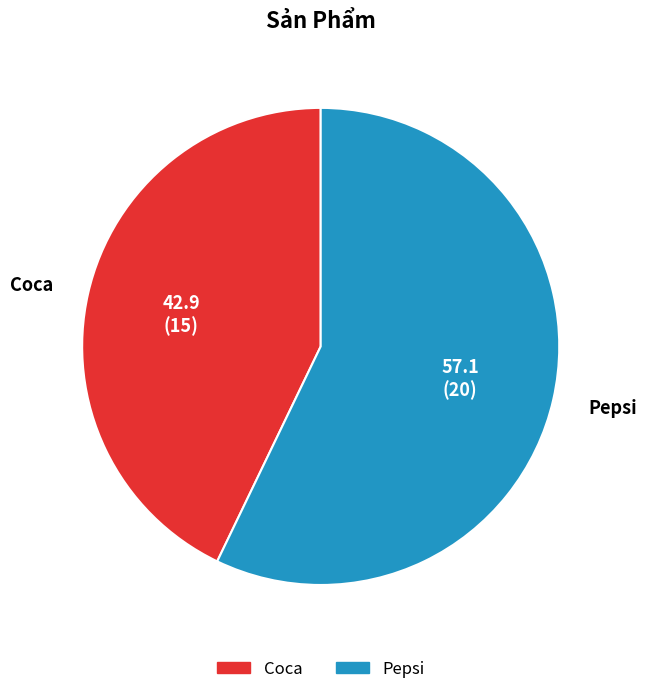

Is Coca the majority of the pie?

No